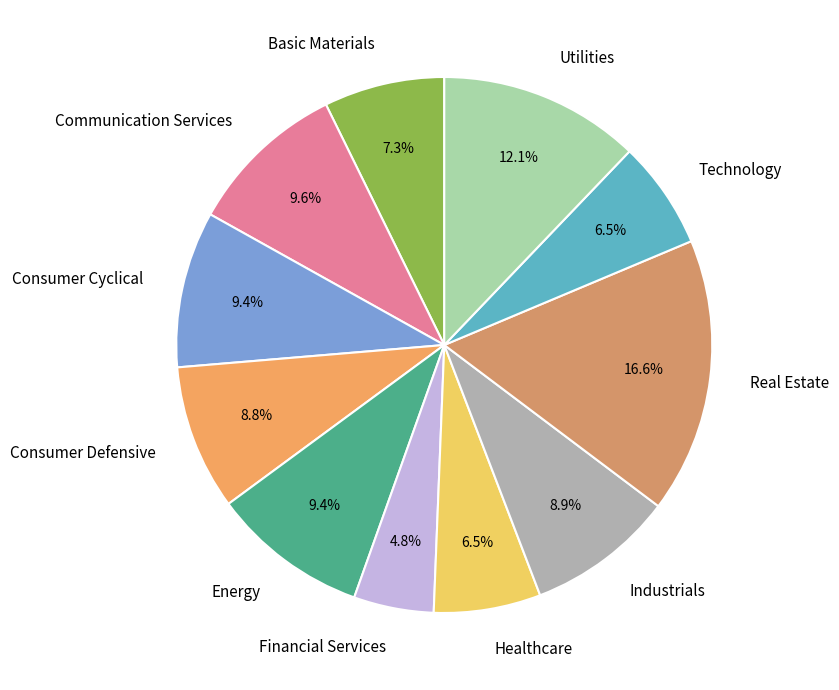

Count the number of slices in the pie.

11